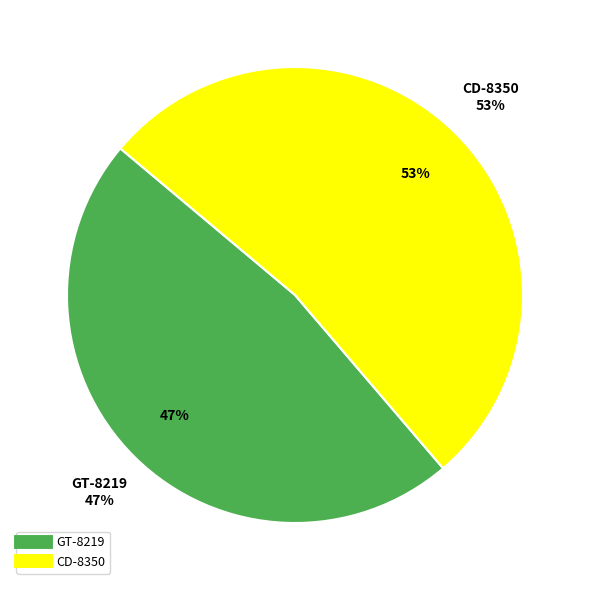

The CD-8350 slice represents 46% of the pie. True or false?

False